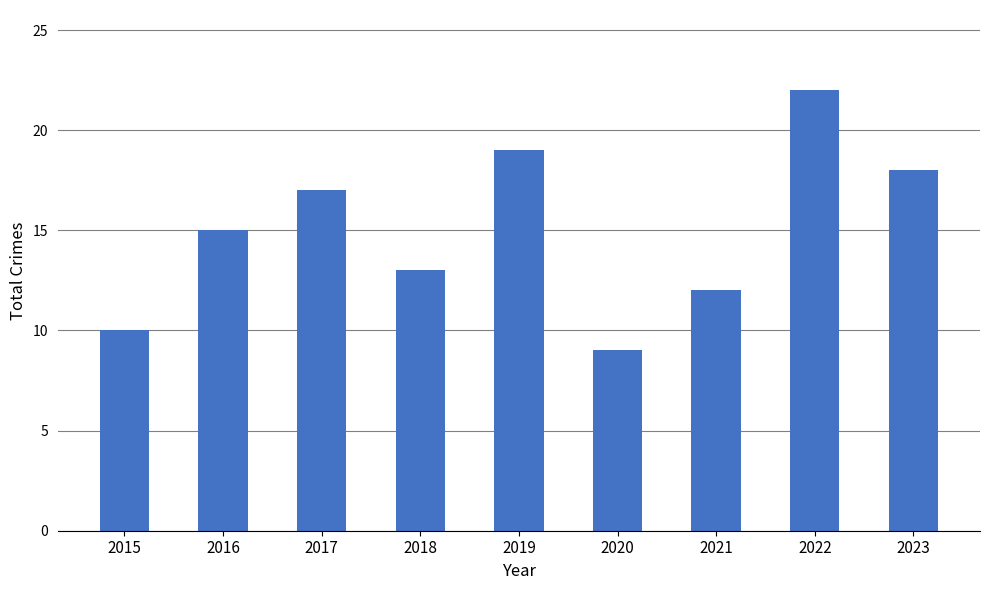

List the labels in order of value, largest first.

2022, 2019, 2023, 2017, 2016, 2018, 2021, 2015, 2020